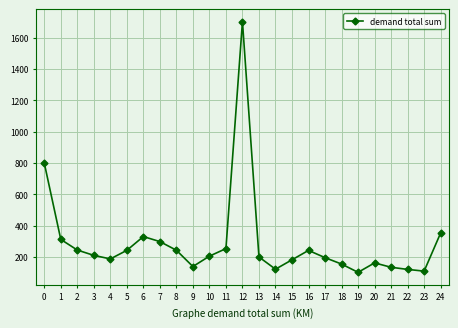

How many data points does each series have?

25